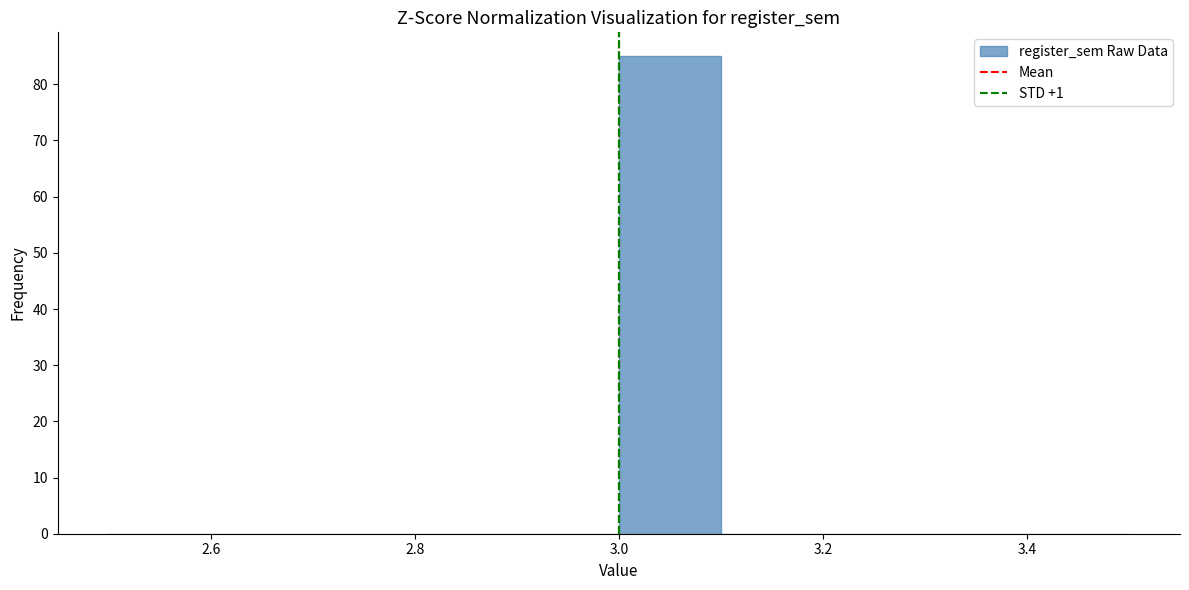

How tall is the bar that spans 3.0 to 3.1 on the x-axis? The values are not printed on the chart, so give them approximately, as read against the axis.

85